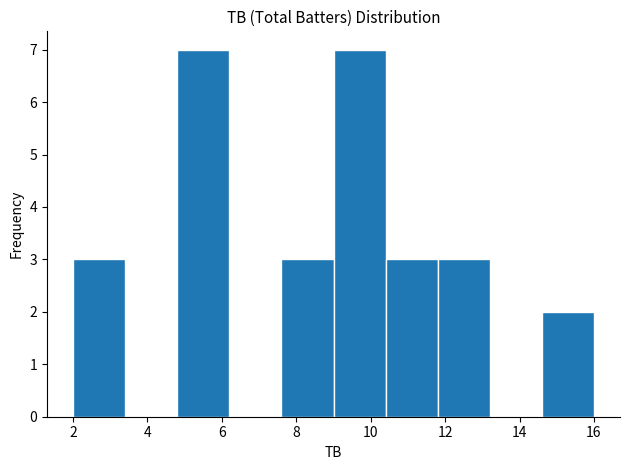

Reading left to right, transcribe this chart: for each bar, give the range it covers on the x-axis and its height. The values are not printed on the chart, so give them approximately, as read against the axis.

2.0 to 3.4: 3
3.4 to 4.8: 0
4.8 to 6.2: 7
6.2 to 7.6: 0
7.6 to 9.0: 3
9.0 to 10.4: 7
10.4 to 11.8: 3
11.8 to 13.2: 3
13.2 to 14.6: 0
14.6 to 16.0: 2